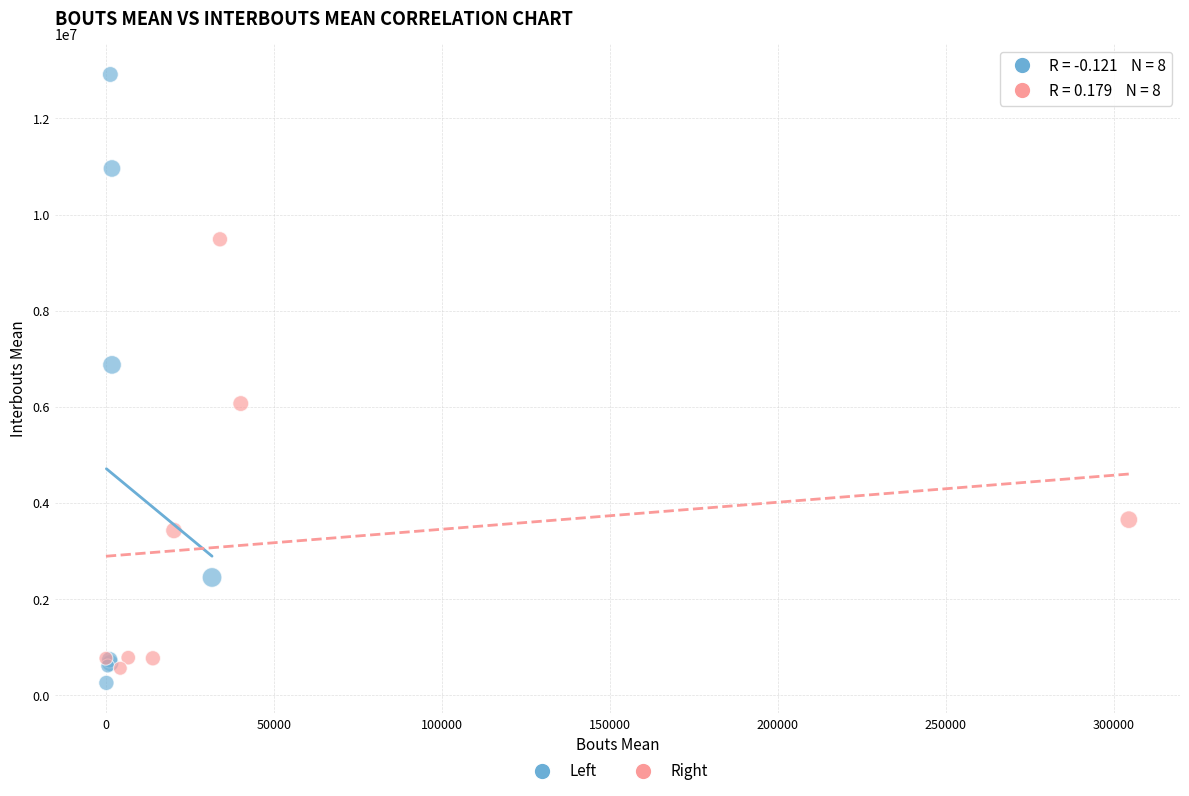

Which series contains the highest Y value?

Left